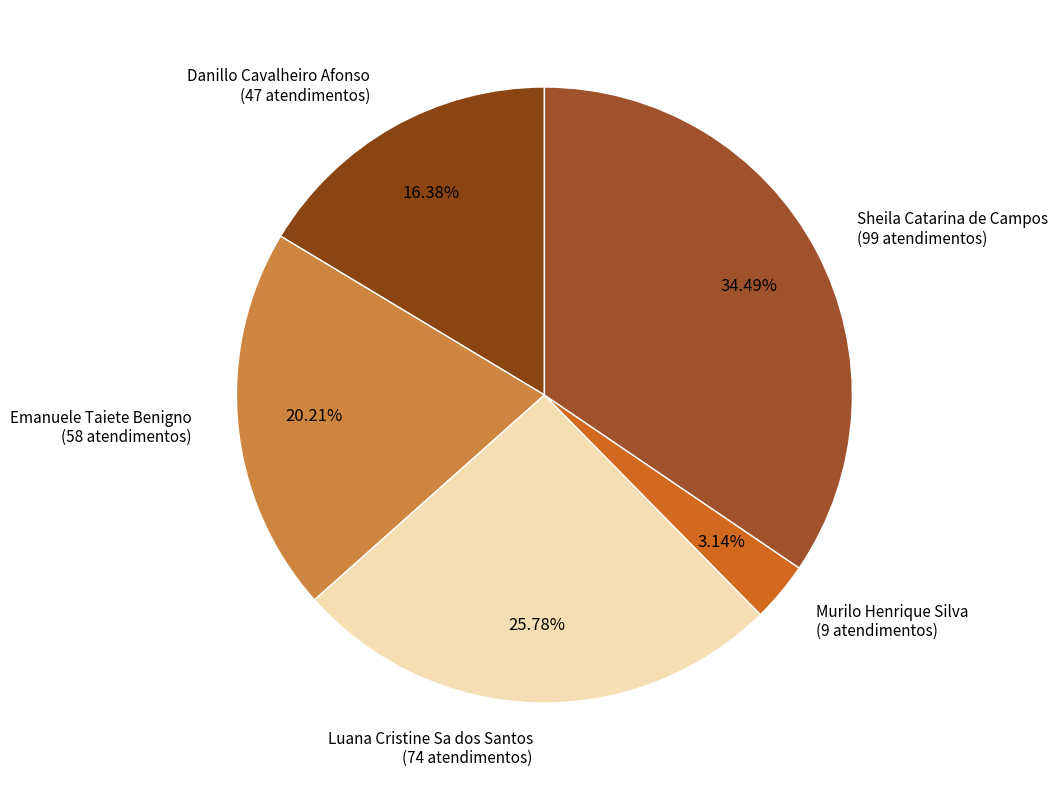

Is Danillo Cavalheiro Afonso the majority of the pie?

No